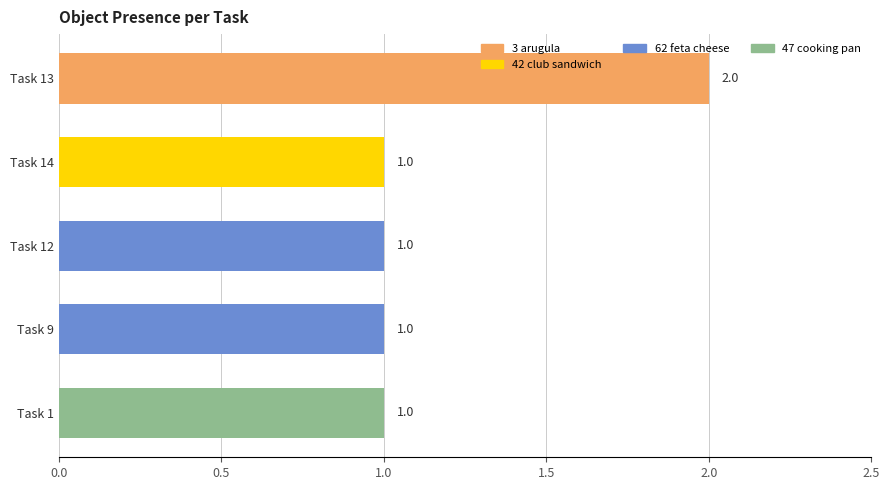

How many values are between 1 and 2?

5